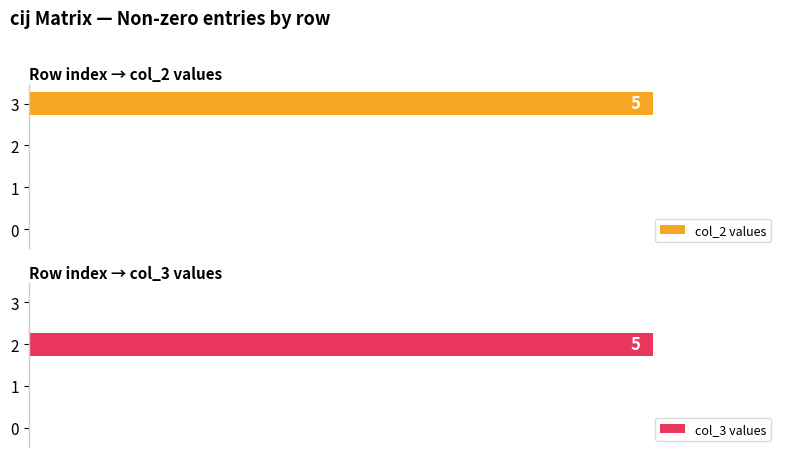

How many values in col_2 values are above zero?

1